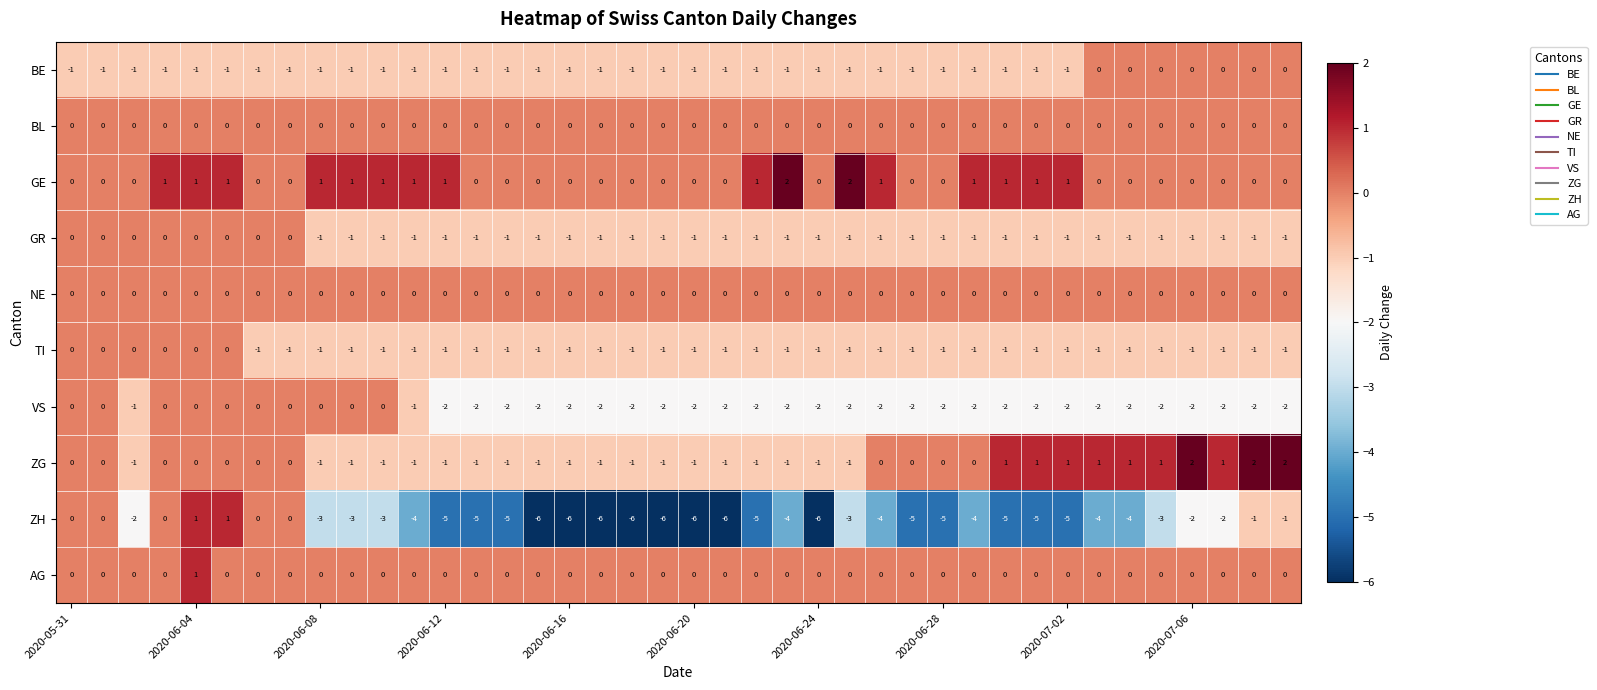

Which series has the largest range (max minus min)?

ZH